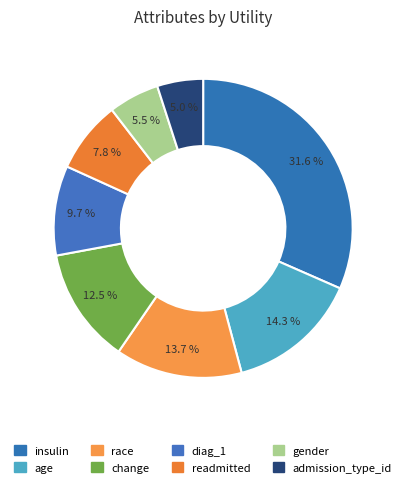

How many slices are in this pie chart?

8